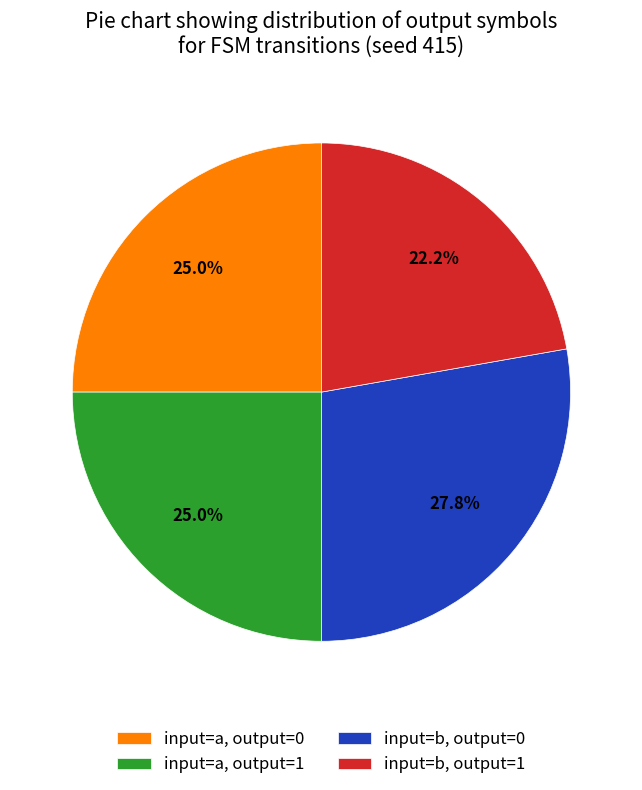

Between input=b, output=1 and input=b, output=0, which is larger?

input=b, output=0